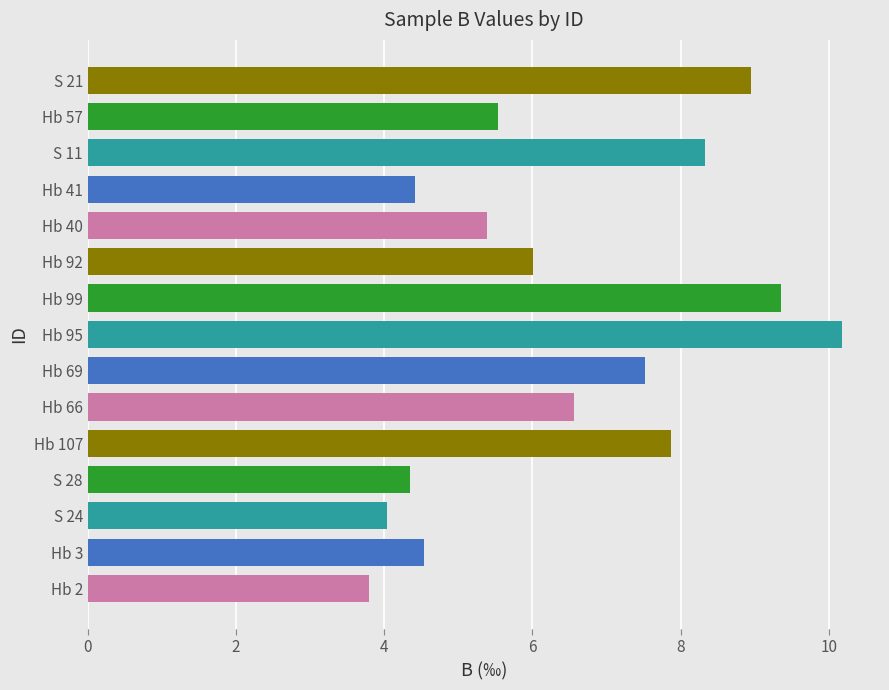

The chart shows a value of 2.2 at S 24. True or false?

False